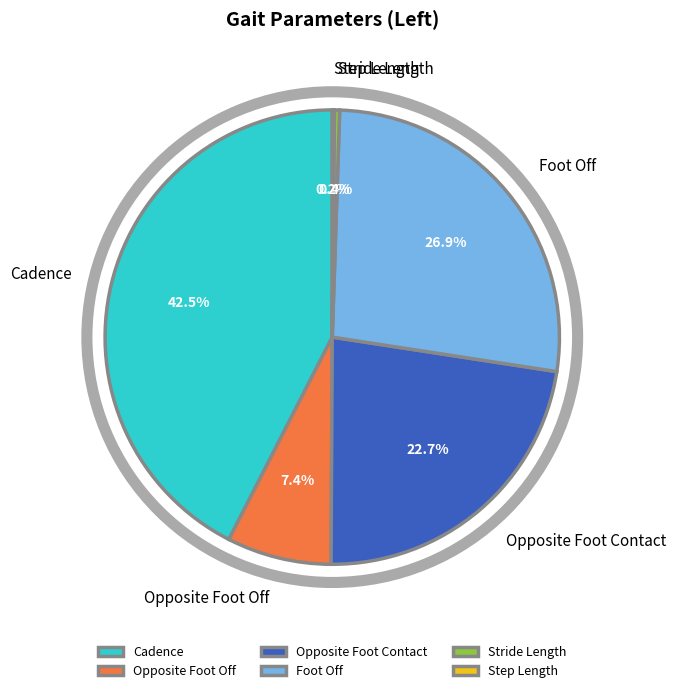

Is it true that Opposite Foot Contact is 23% of the pie?

True